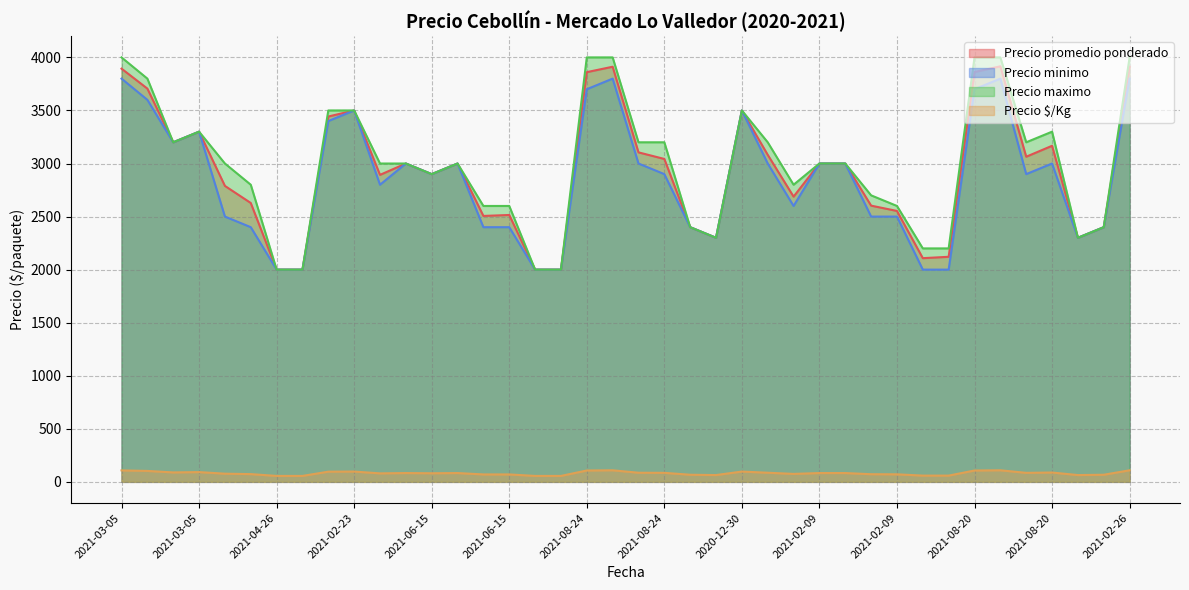

What is the sum of all Precio minimo values?

114300